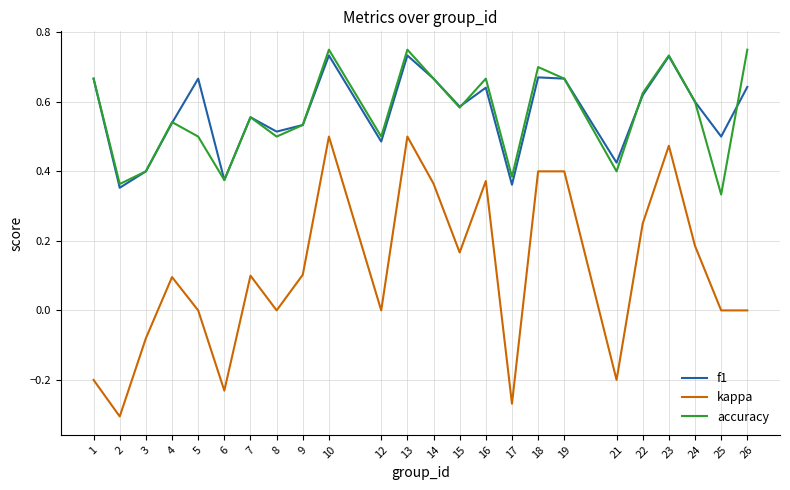

True or false: kappa and f1 intersect in this chart.

False